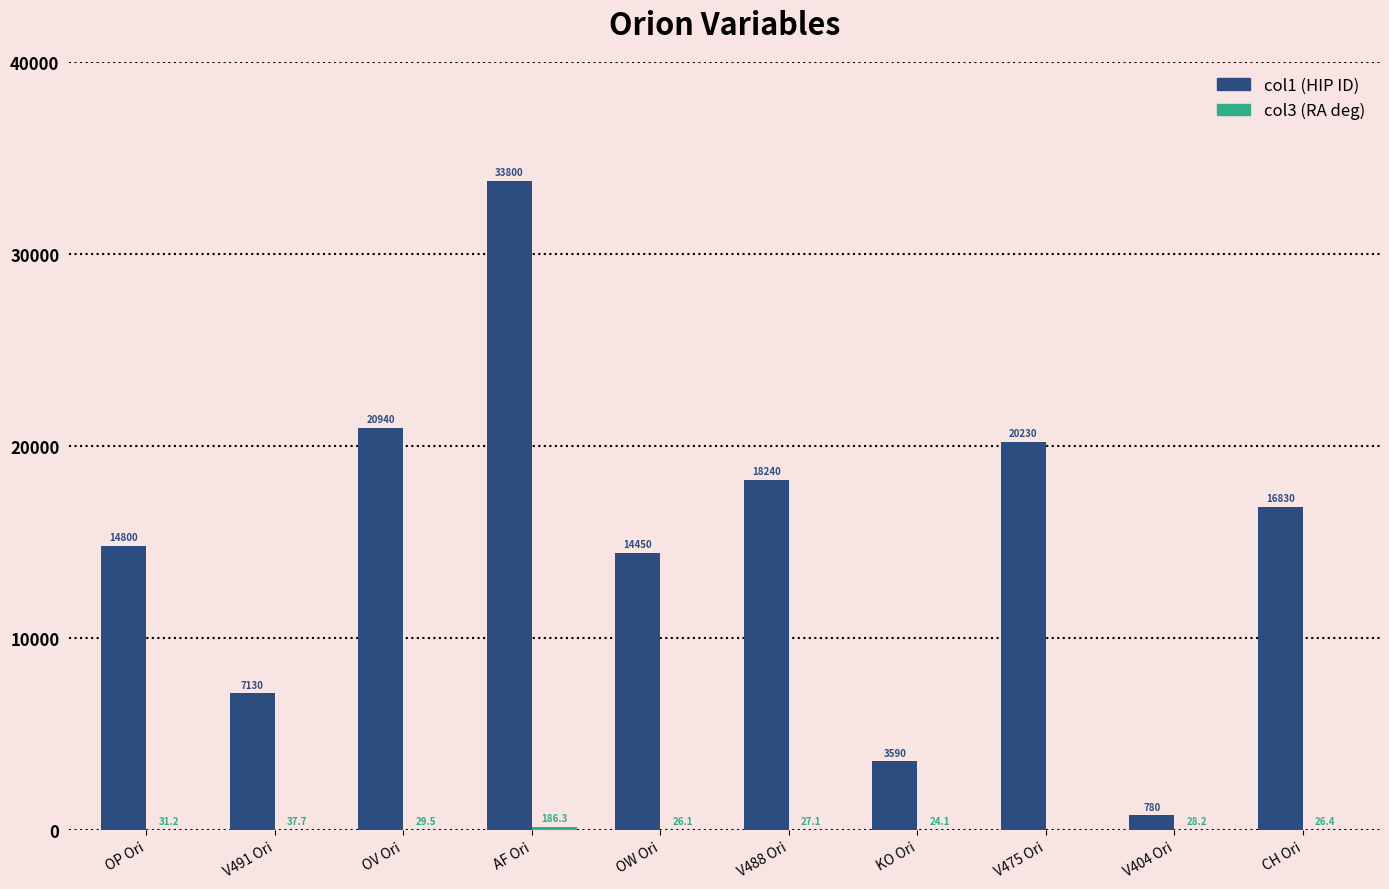

Which category has the highest value across all series?

AF Ori